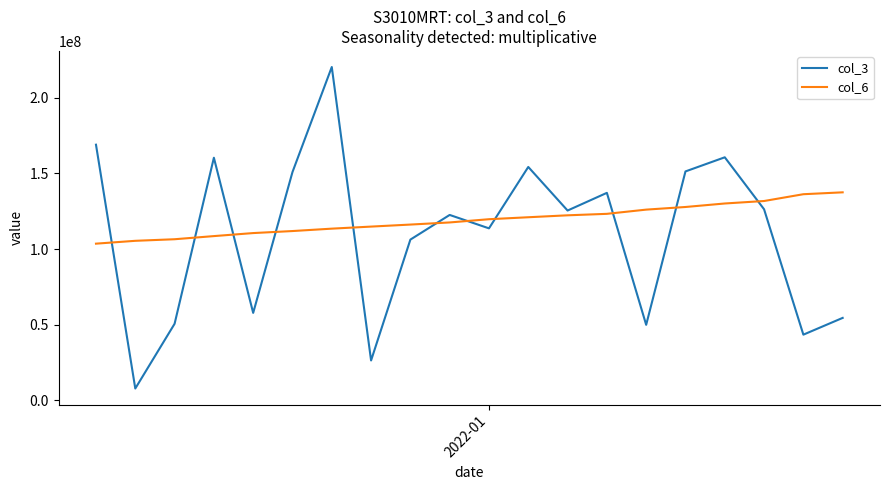

What is the highest value of the col_3 series?

220247976